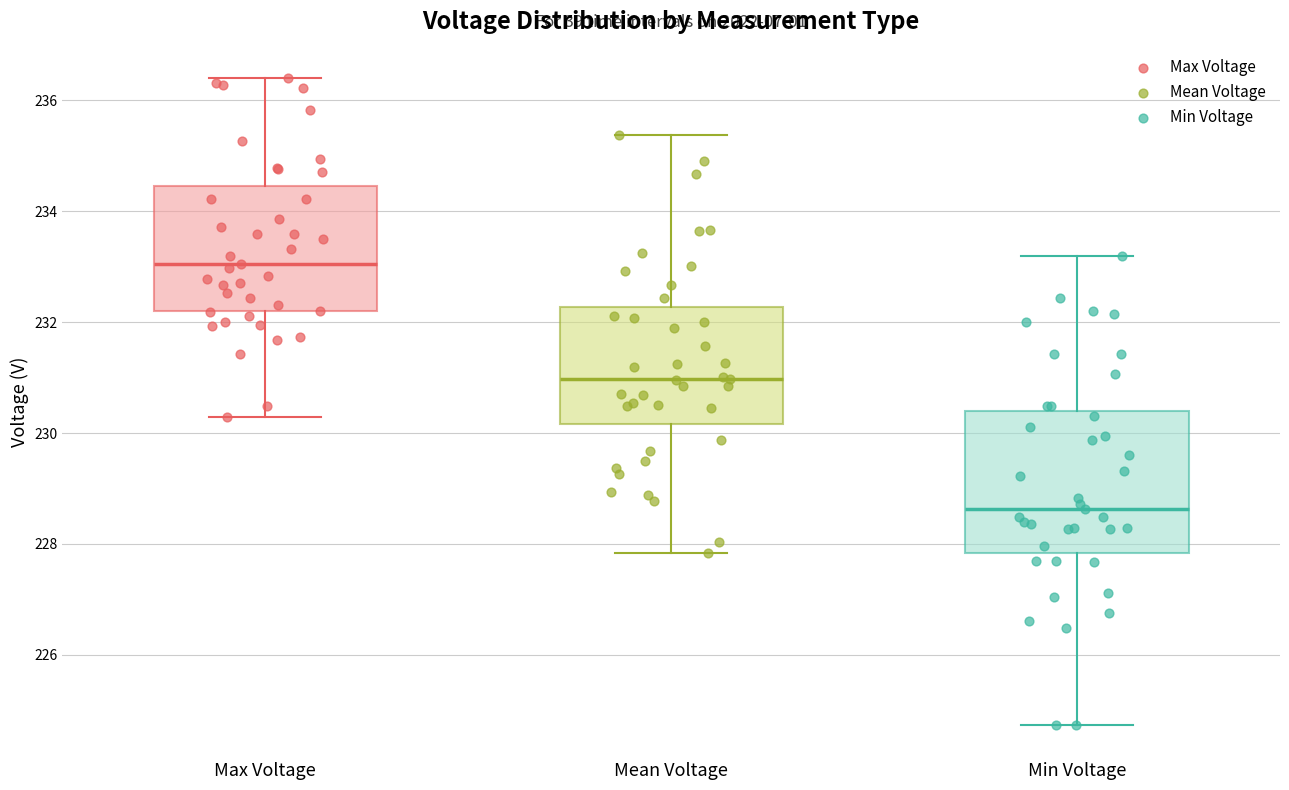

Reading left to right, read every box against the y-axis: the position of its median line, the range the box covers, and the ends of its whiskers. The values are not printed on the chart, so give them approximately, as read against the axis.

Max Voltage: median 233.0, box 232.2 to 234.4, whiskers 230.2 to 236.4
Mean Voltage: median 231.0, box 230.2 to 232.2, whiskers 227.8 to 235.4
Min Voltage: median 228.6, box 227.8 to 230.4, whiskers 224.8 to 233.2